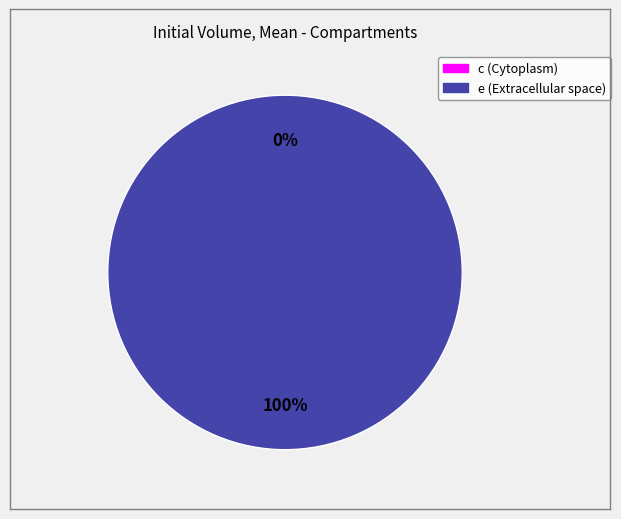

Combined, what portion of the pie is c (Cytoplasm) and e (Extracellular space)?

100.0%